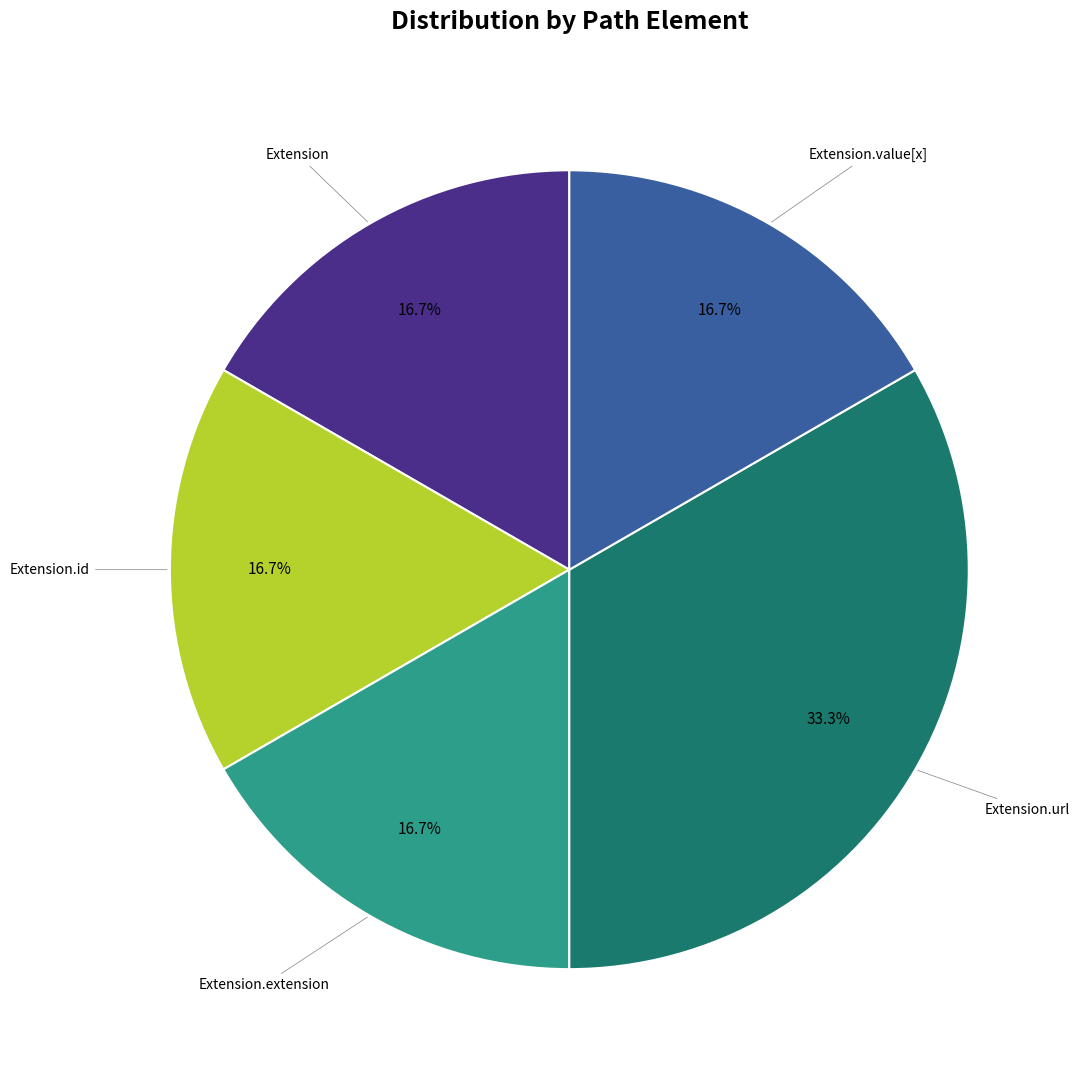

Count the number of slices in the pie.

5